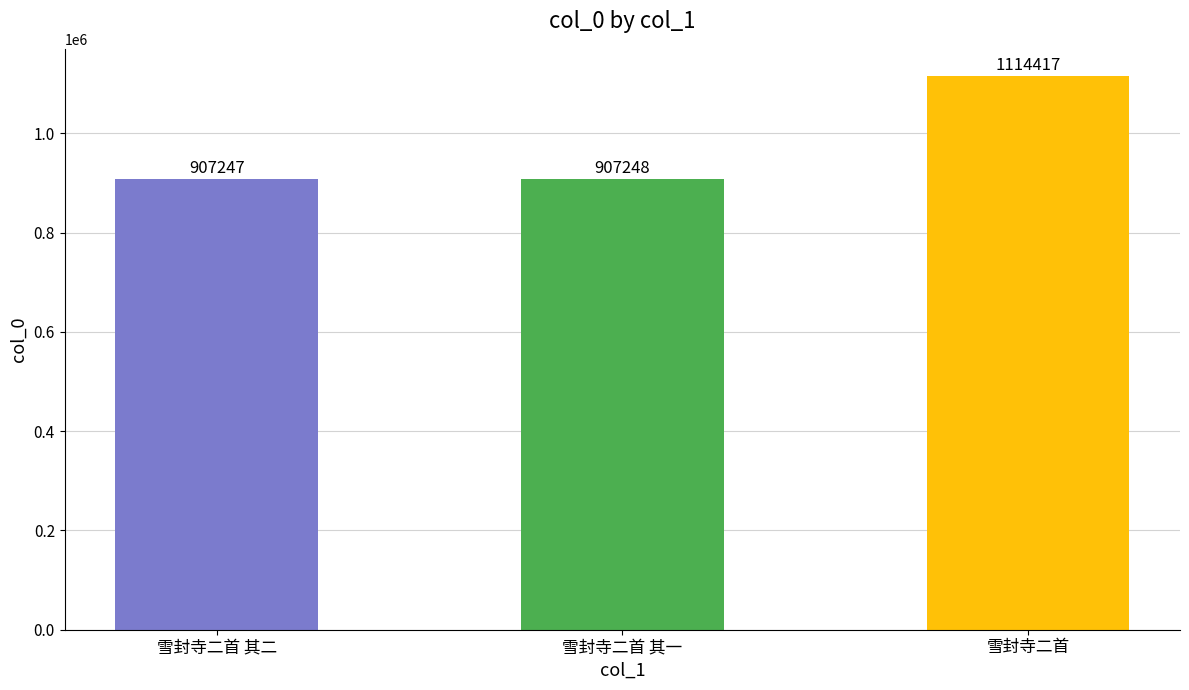

What value does the data have at 雪封寺二首 其二?

907247